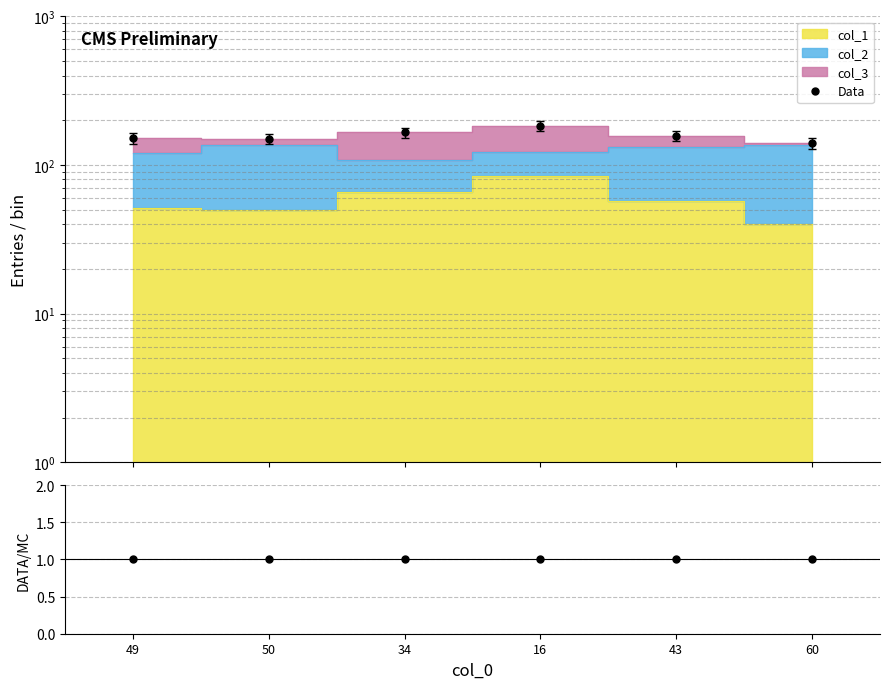

True or false: Data has more than 0 interior local peaks.

True